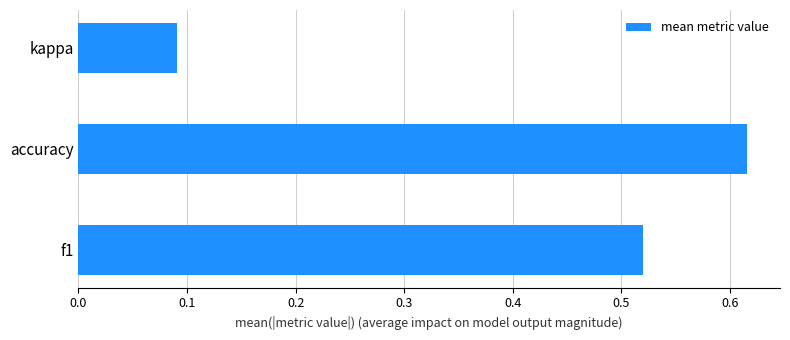

Is it true that the value at accuracy is 0.4?

False